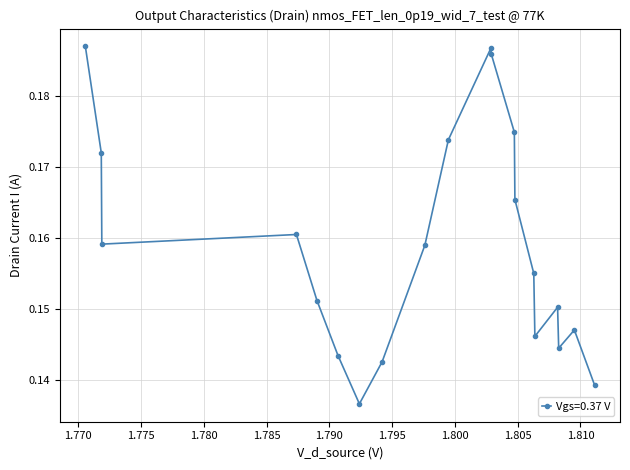

What is the sum of all values?

3.2